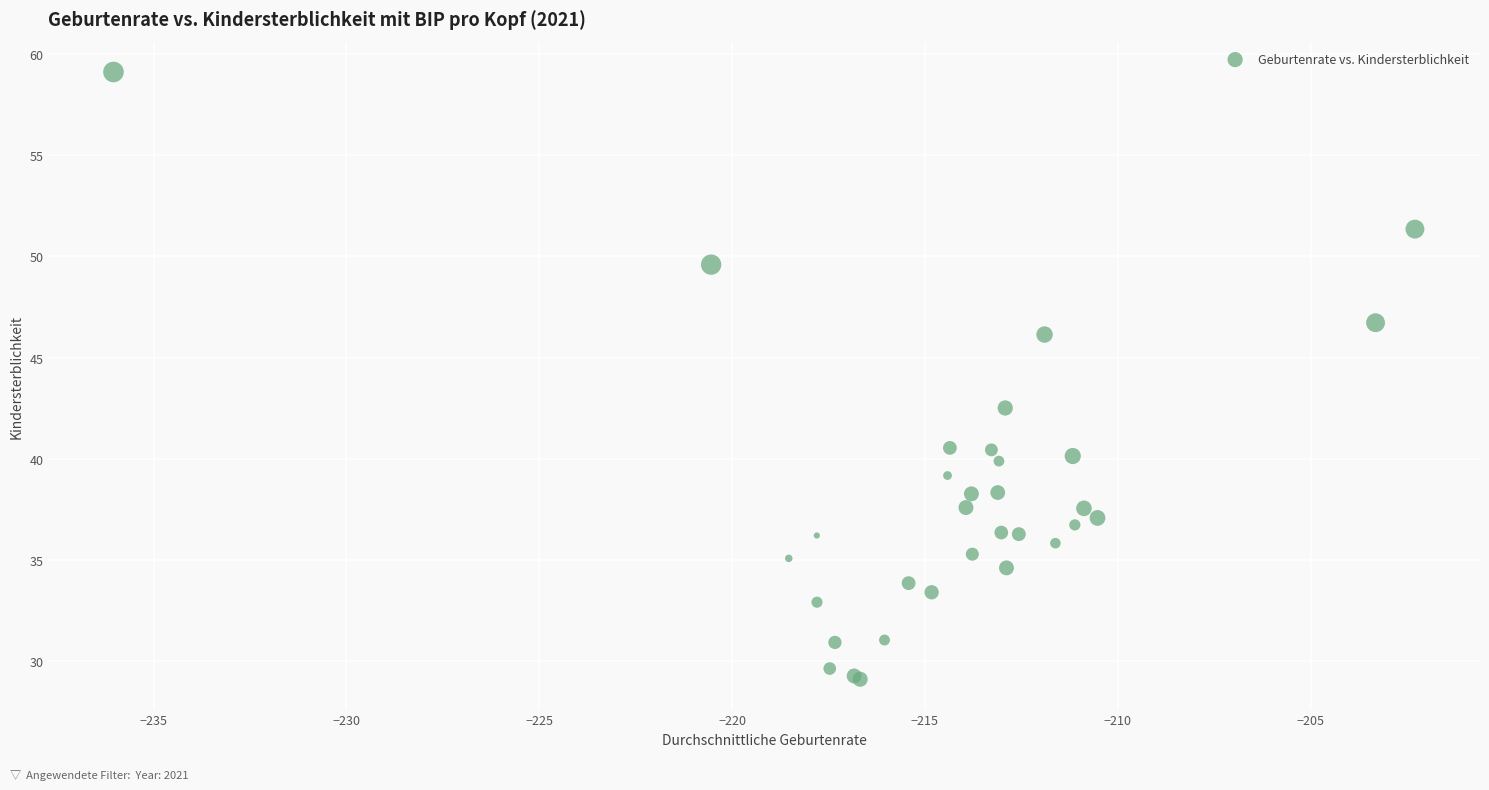

What Y value in the scatter plot is closest to 44?

42.5